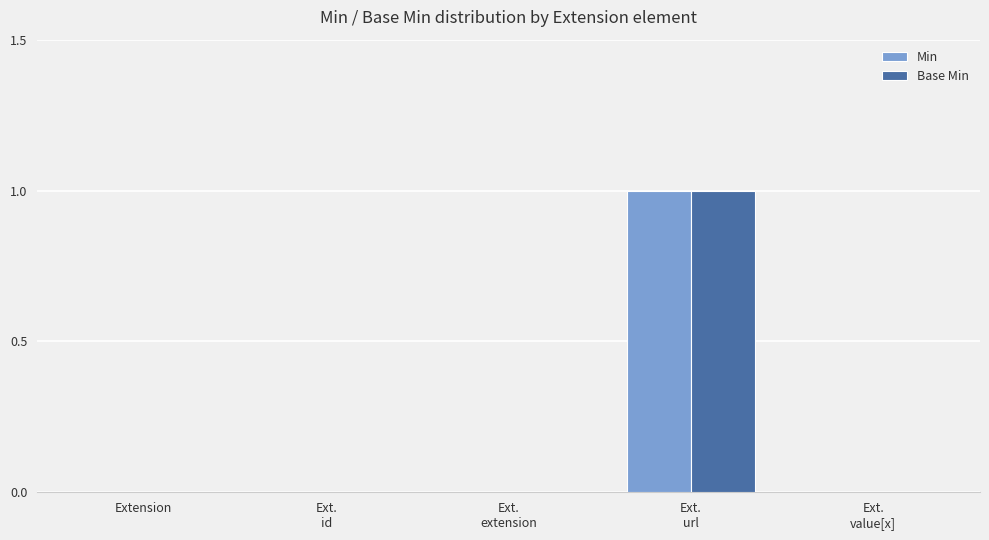

Count the number of categories in the chart.

5